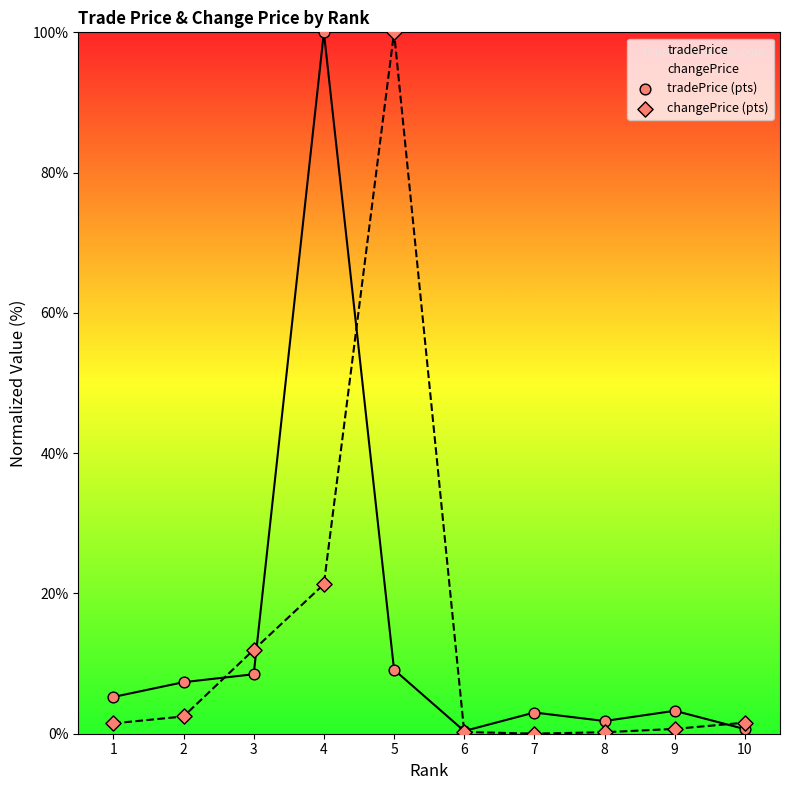

At which category is the sum across all series the highest?

4